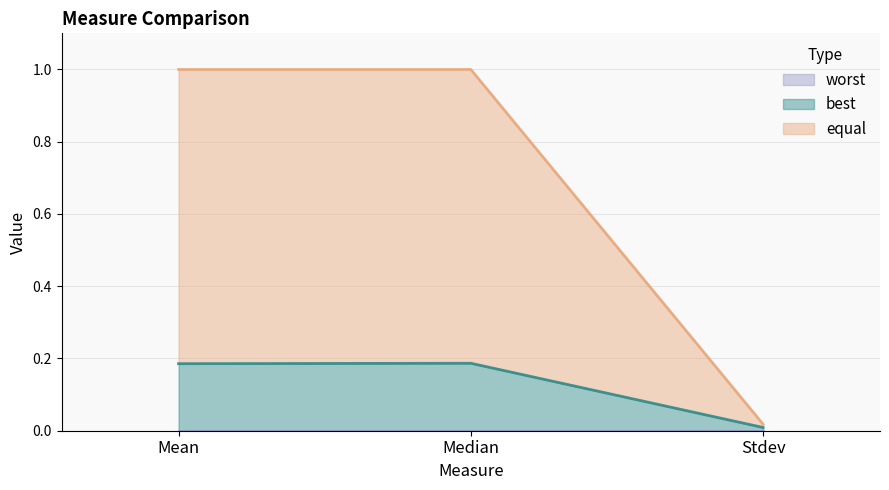

Which has a higher value, Mean or Stdev?

Mean